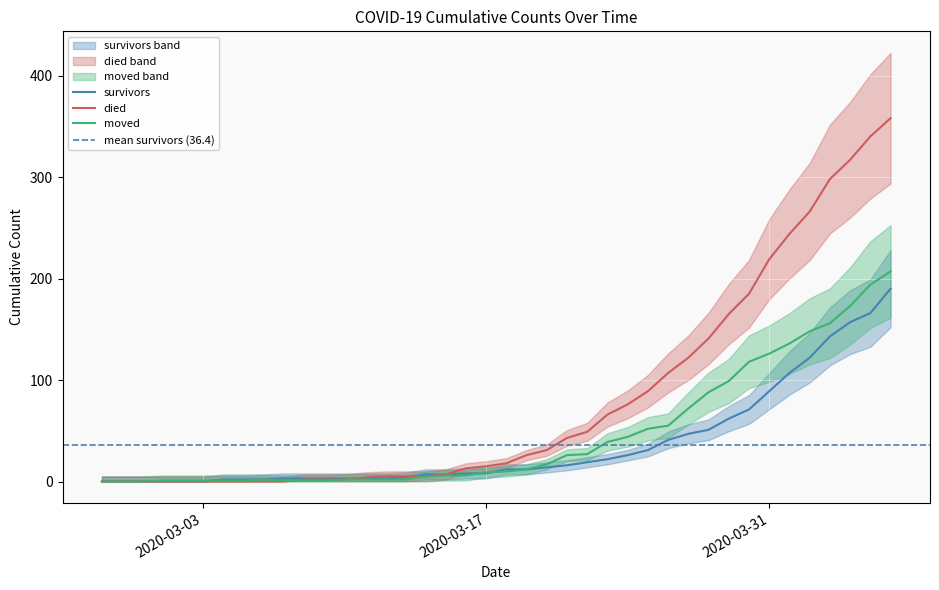

What position from the right is 2020-03-17?

21